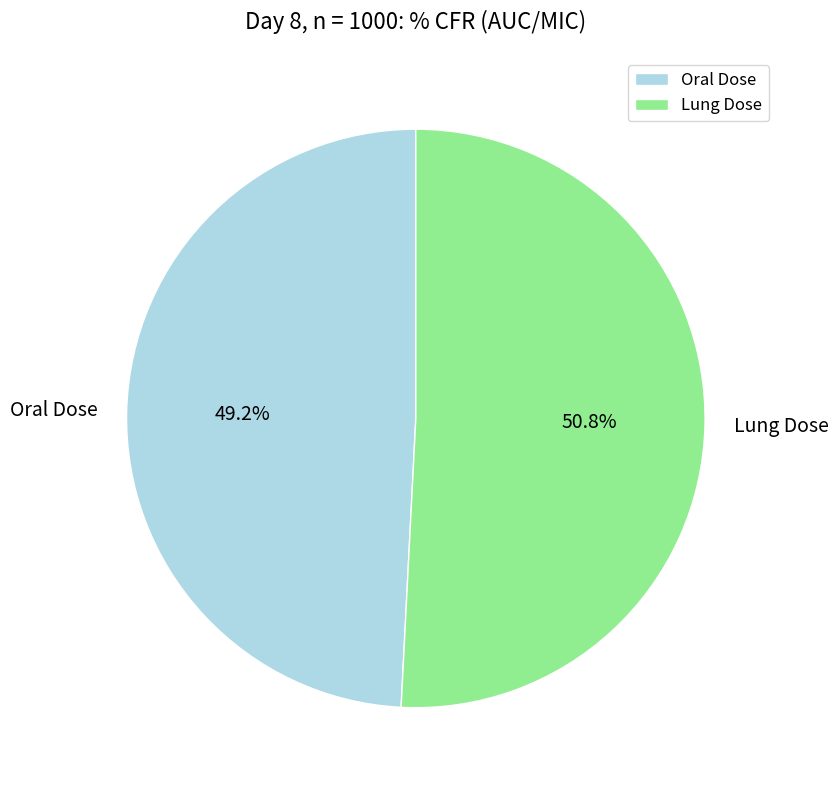

Does Oral Dose account for over 50% of the chart?

No